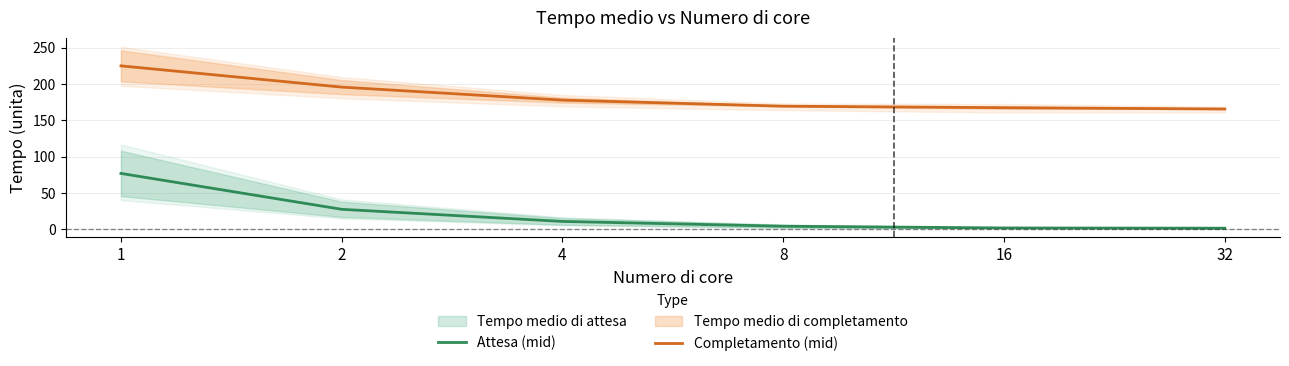

Which category has the highest value in the Completamento (mid) series?

1